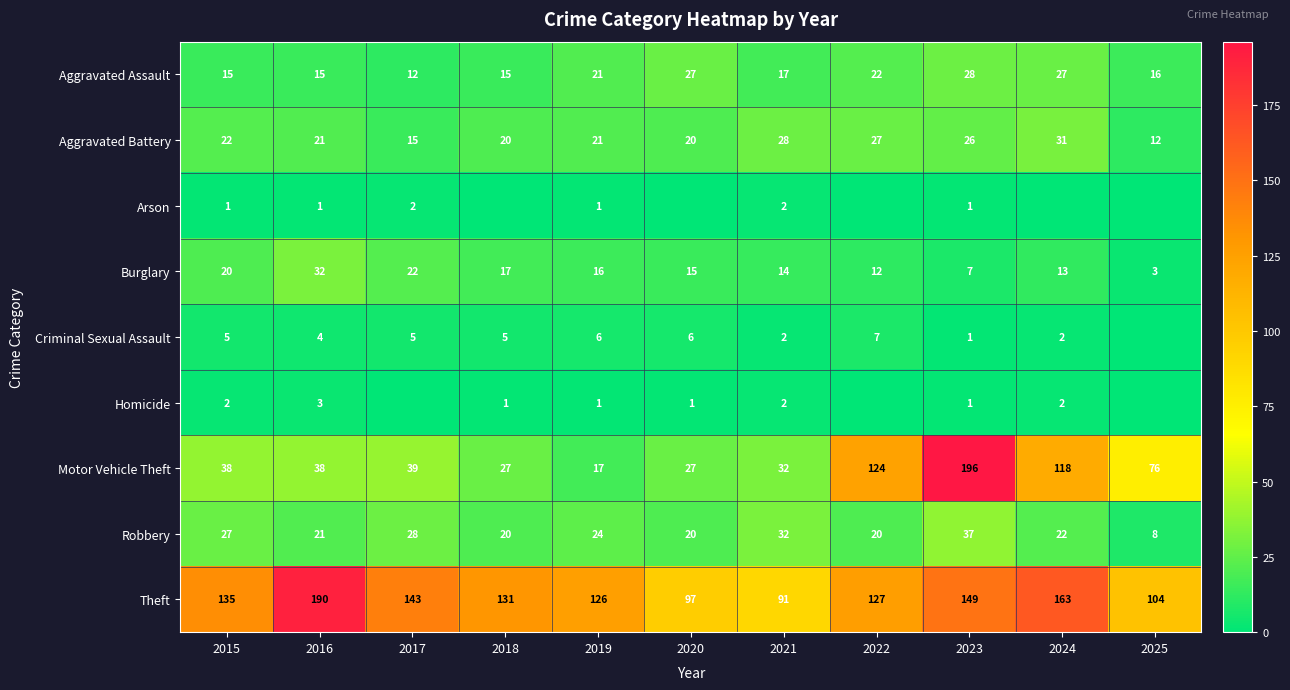

Which label corresponds to the smallest value in the chart?

2018